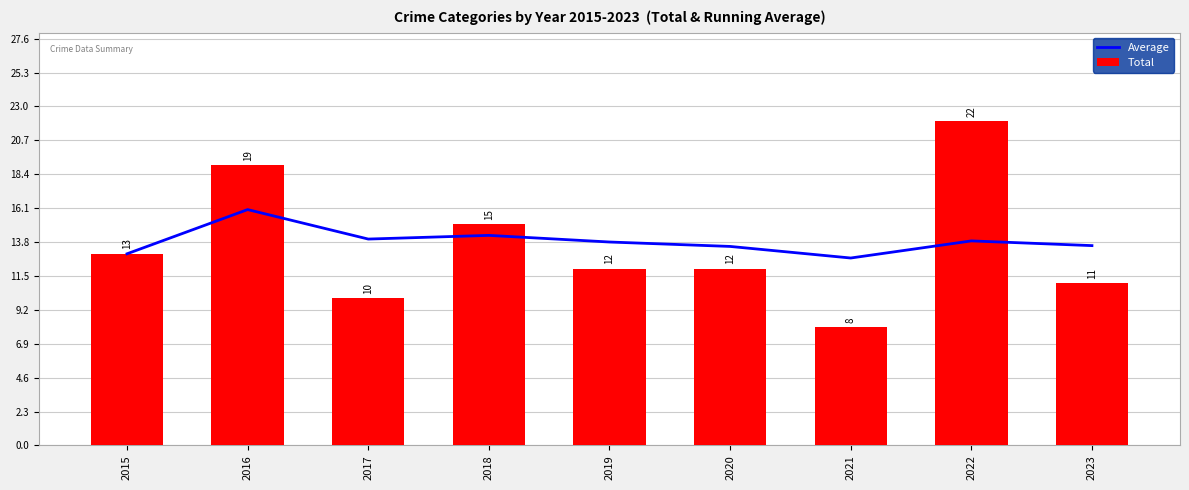

What is the total value across all series at 2017?

24.0